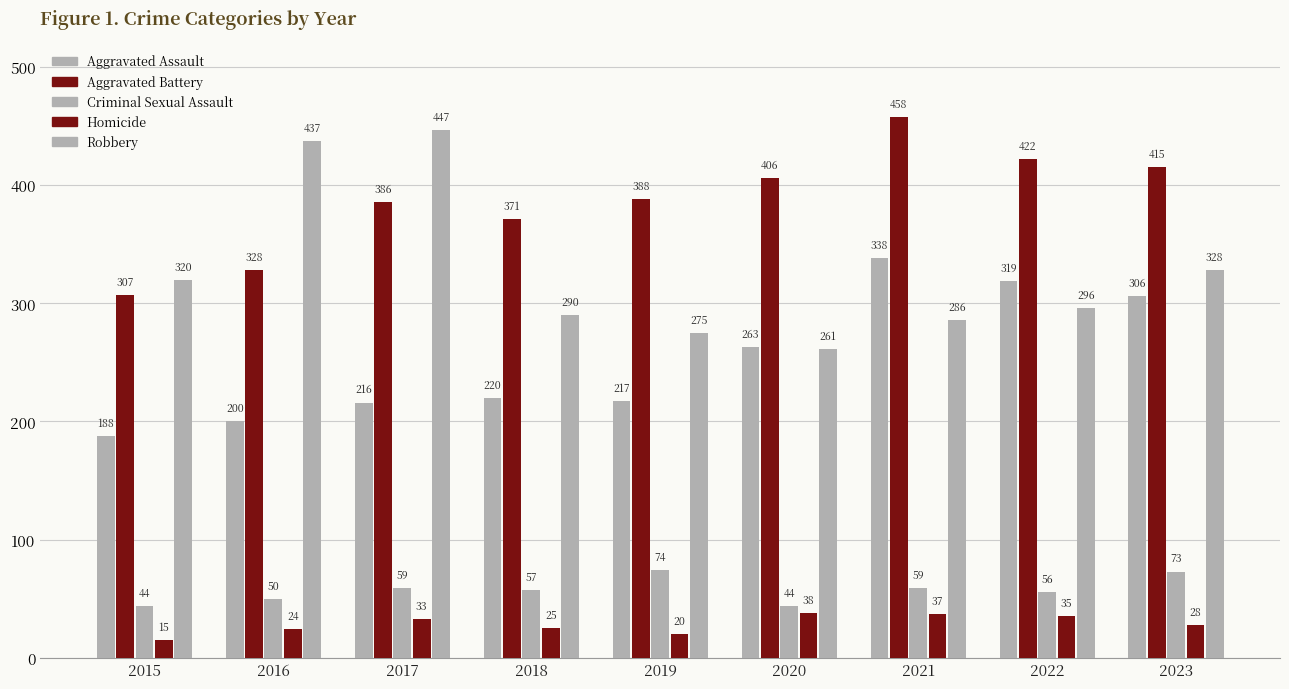

Which label corresponds to the largest value in the chart?

2021